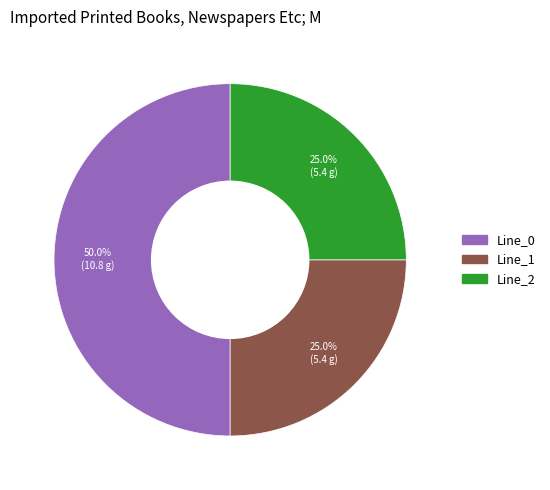

What is the largest slice in the pie chart?

Line_0